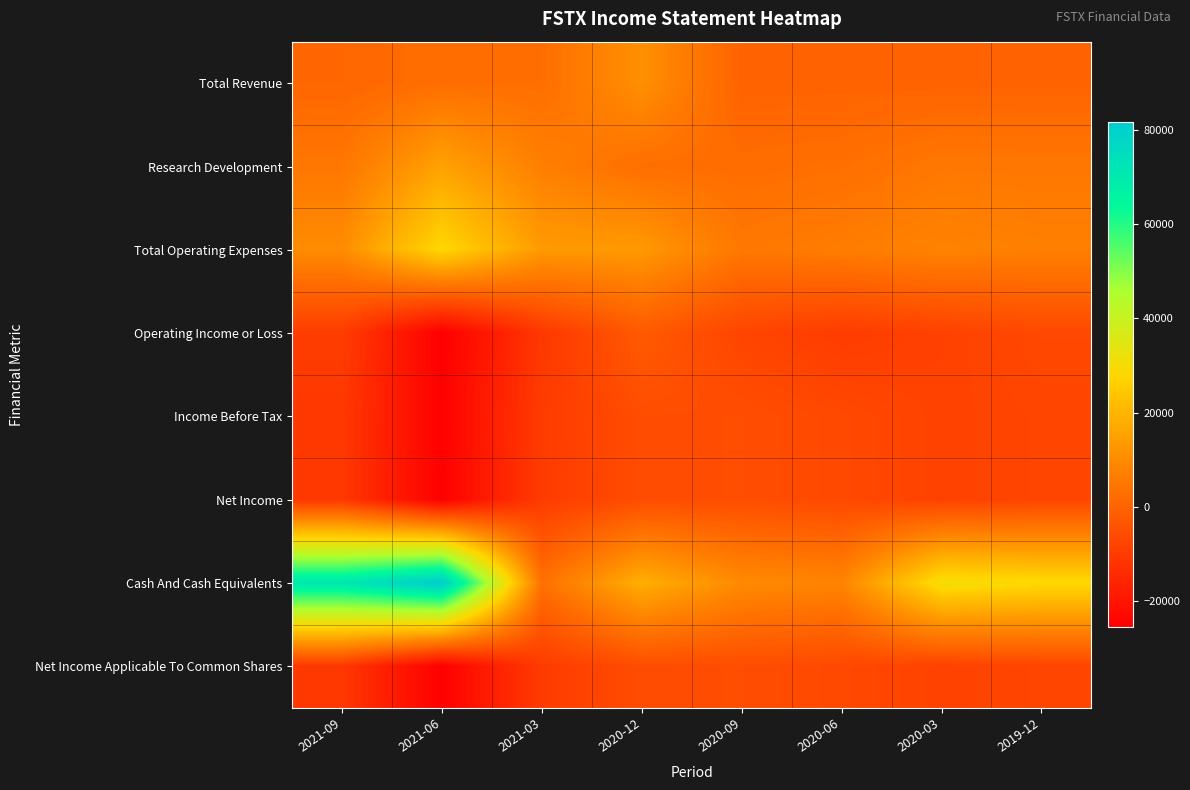

Reading left to right, extract all data points from this chart.

Total Revenue: 2021-09=800	2021-06=2900	2021-03=2900	2020-12=11300	2020-09=0	2020-06=0	2020-03=0	2019-12=0
Research Development: 2021-09=5100	2021-06=15400	2021-03=7300	2020-12=3100	2020-09=2500	2020-06=3200	2020-03=5300	2019-12=5200
Total Operating Expenses: 2021-09=10400	2021-06=28400	2021-03=13700	2020-12=13500	2020-09=5300	2020-06=6600	2020-03=8200	2019-12=7400
Operating Income or Loss: 2021-09=-9600	2021-06=-25500	2021-03=-10800	2020-12=-2200	2020-09=-7400	2020-06=-9800	2020-03=-8400	2019-12=-6600
Income Before Tax: 2021-09=-10800	2021-06=-25000	2021-03=-9800	2020-12=-5500	2020-09=-5400	2020-06=-6500	2020-03=-8200	2019-12=-7400
Net Income: 2021-09=-10800	2021-06=-25200	2021-03=-9900	2020-12=-5500	2020-09=-5400	2020-06=-6500	2020-03=-8200	2019-12=-7400
Cash And Cash Equivalents: 2021-09=71100	2021-06=81600	2021-03=3700	2020-12=18500	2020-09=10000	2020-06=8500	2020-03=30600	2019-12=28700
Net Income Applicable To Common Shares: 2021-09=-10800	2021-06=-25200	2021-03=-9900	2020-12=-5500	2020-09=-5400	2020-06=-6500	2020-03=-8200	2019-12=-7400